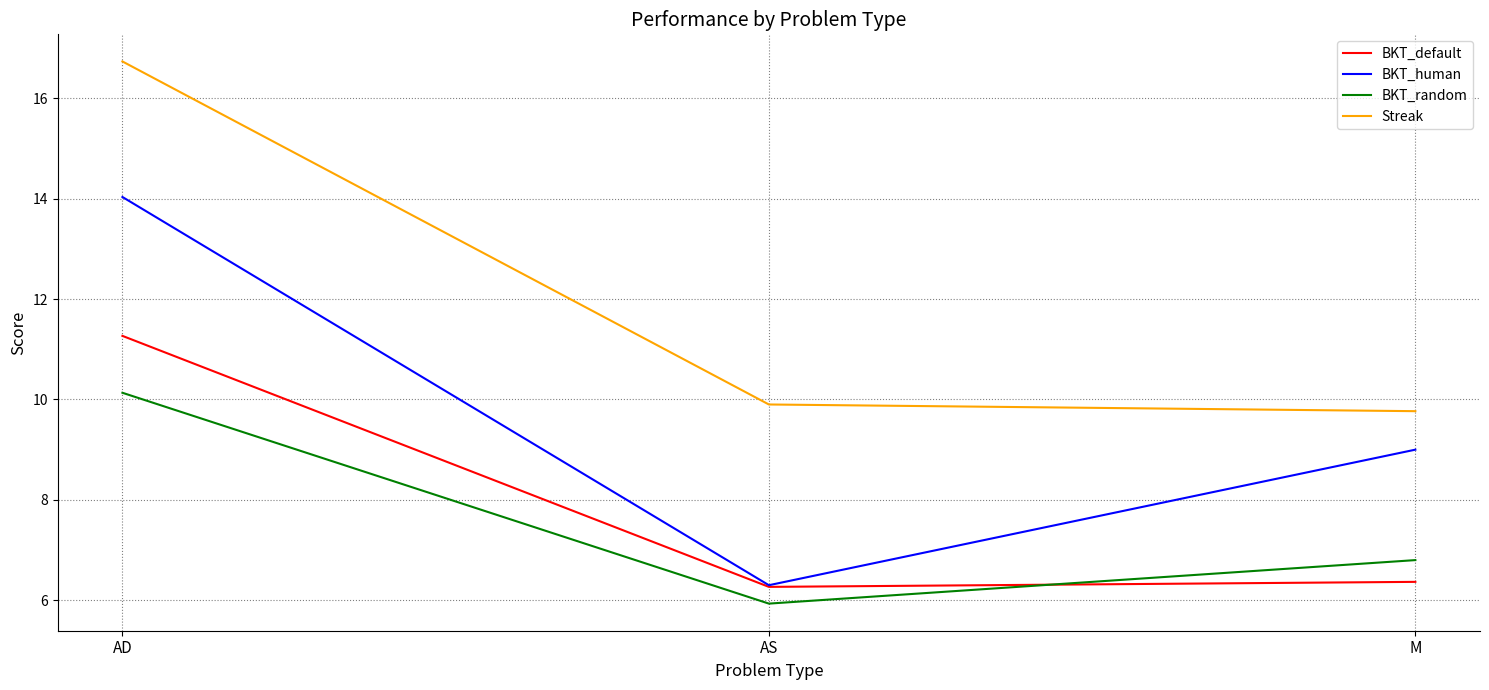

The value of Streak at AS is 4.6. True or false?

False